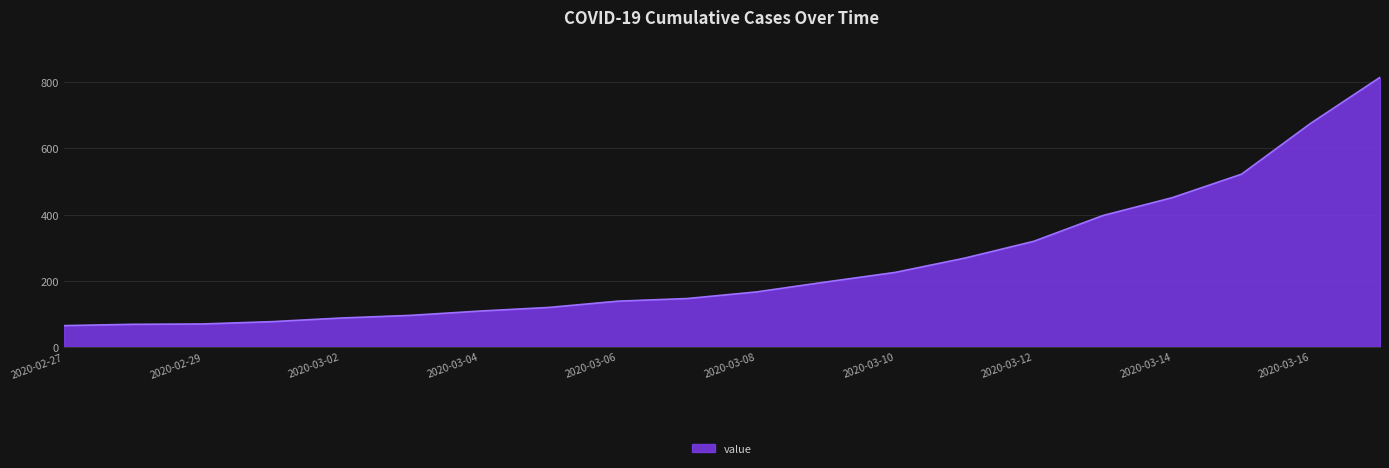

What is the smallest value displayed?

64